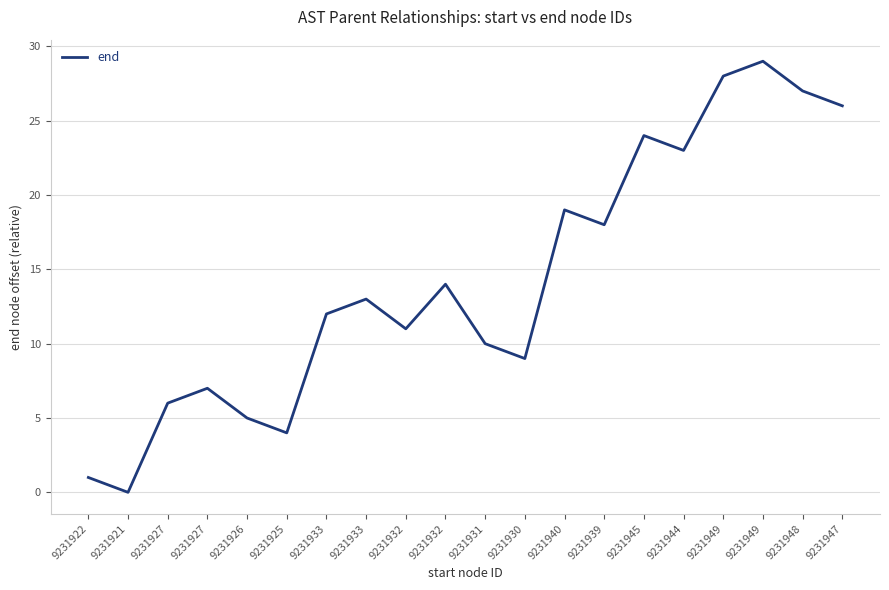

Where is the first local minimum?

9231921